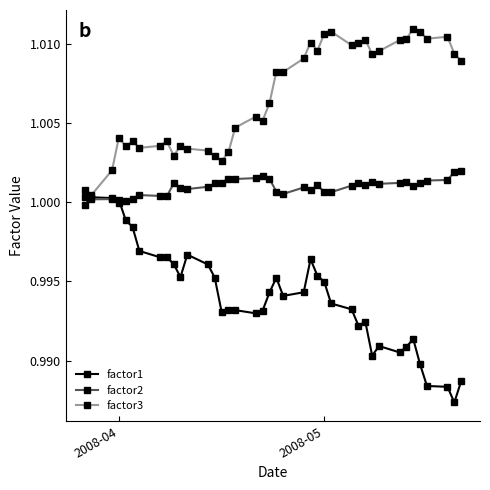

Which series has the largest total across all categories?

factor3